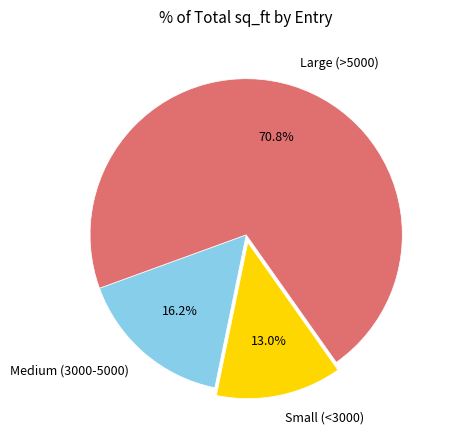

How many slices are in this pie chart?

3